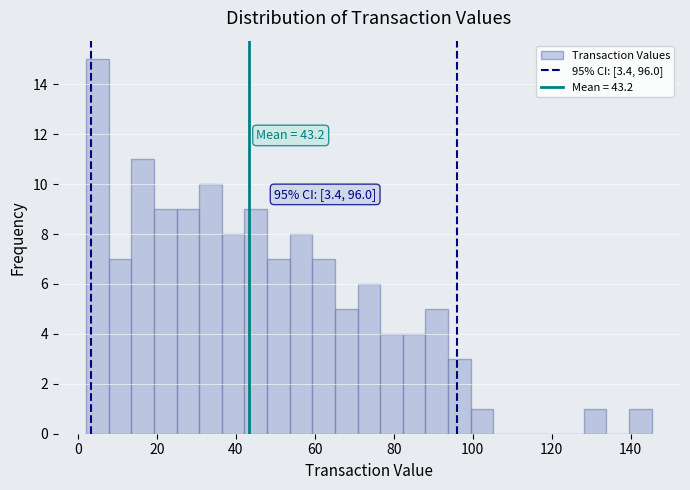

Read against the x-axis, roughly where is the centre of the tallest bar?

4